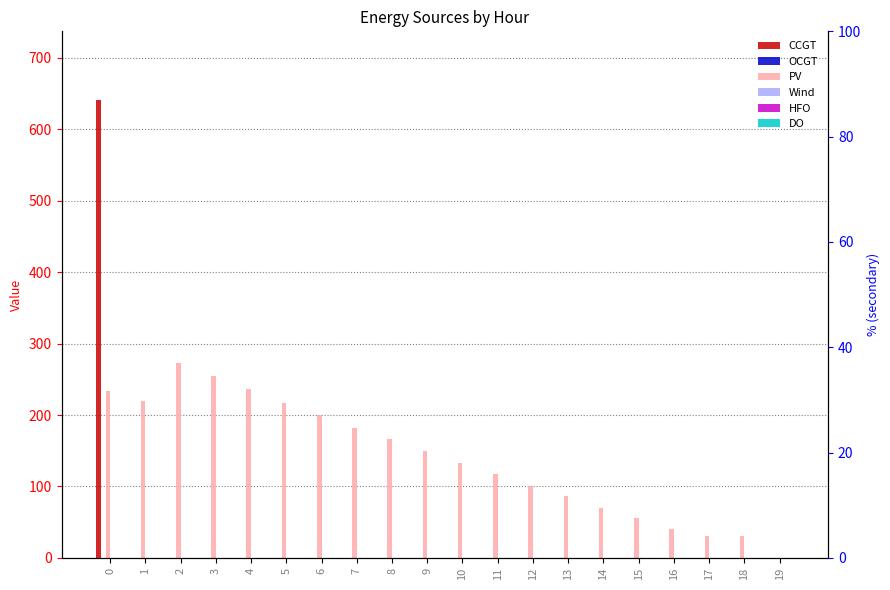

Is the value of PV at 5 greater than the value of OCGT at 5?

Yes